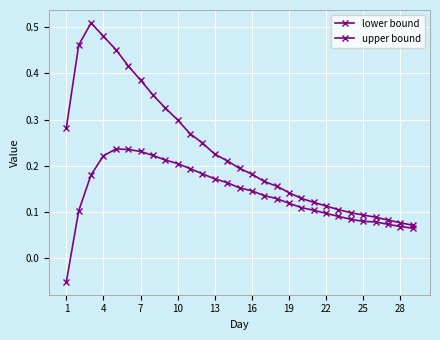

How many lines are shown in the chart?

2